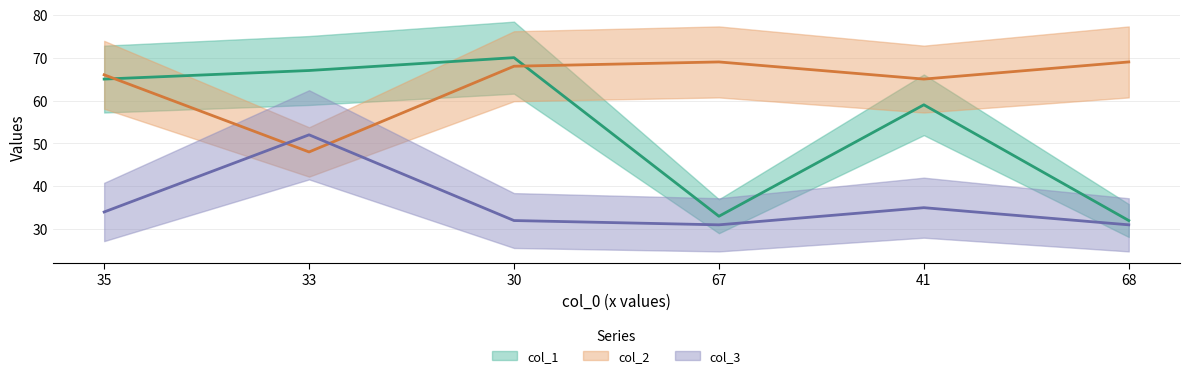

Reading left to right, extract all data points from this chart.

col_1: 65	67	70	33	59	32
col_2: 66	48	68	69	65	69
col_3: 34	52	32	31	35	31